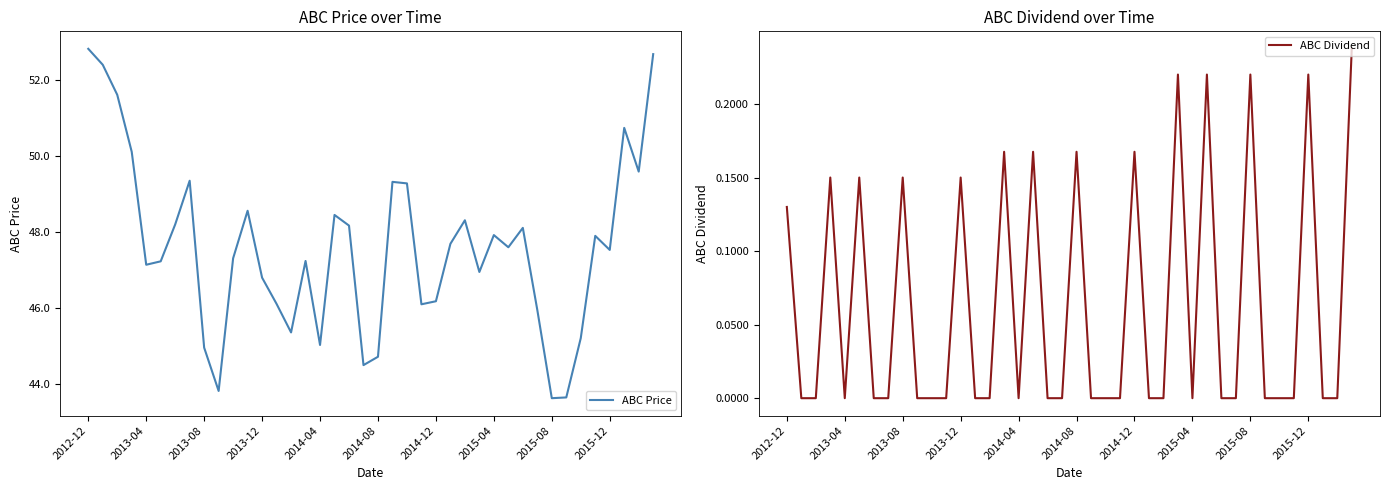

What is the maximum value for ABC Price?

52.8